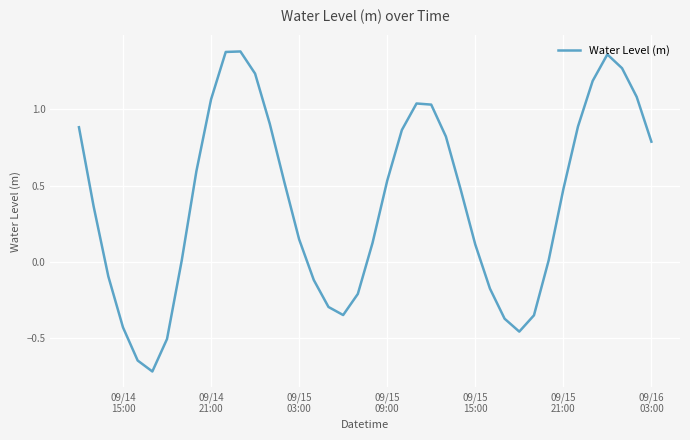

What is the minimum value shown in the chart?

-0.7